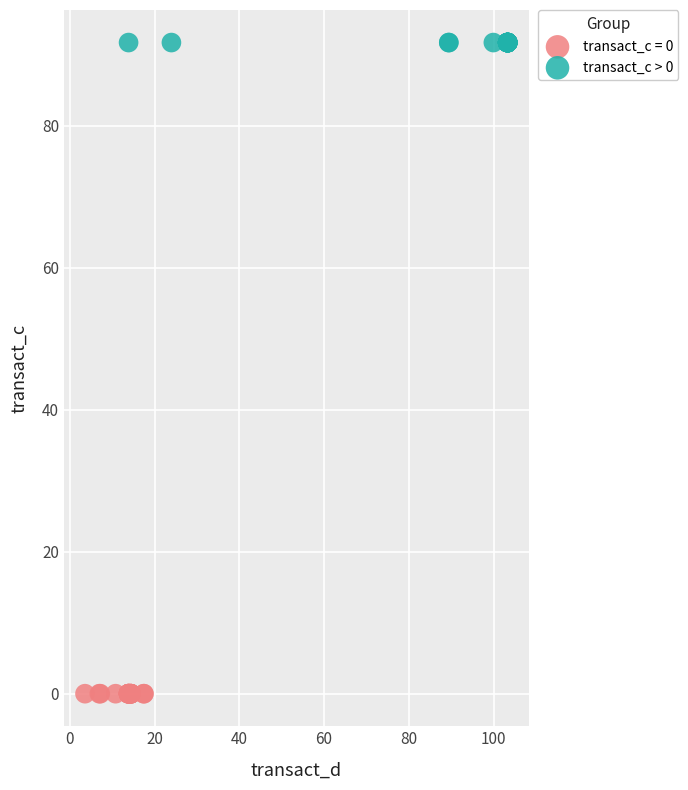

Which series reaches the maximum Y coordinate?

transact_c > 0